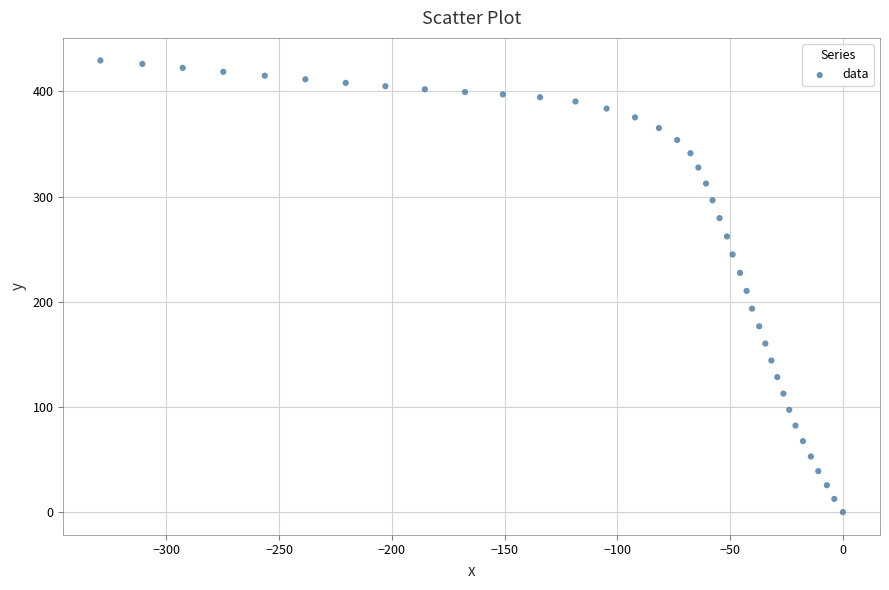

What is the range of Y values (max minus min)?

429.5